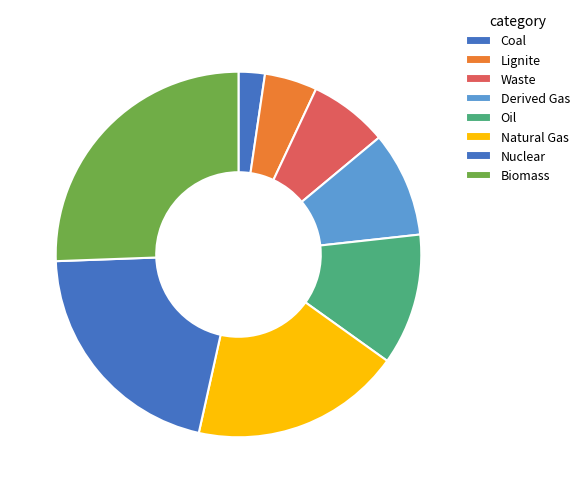

What is the smallest slice in the pie chart?

Coal